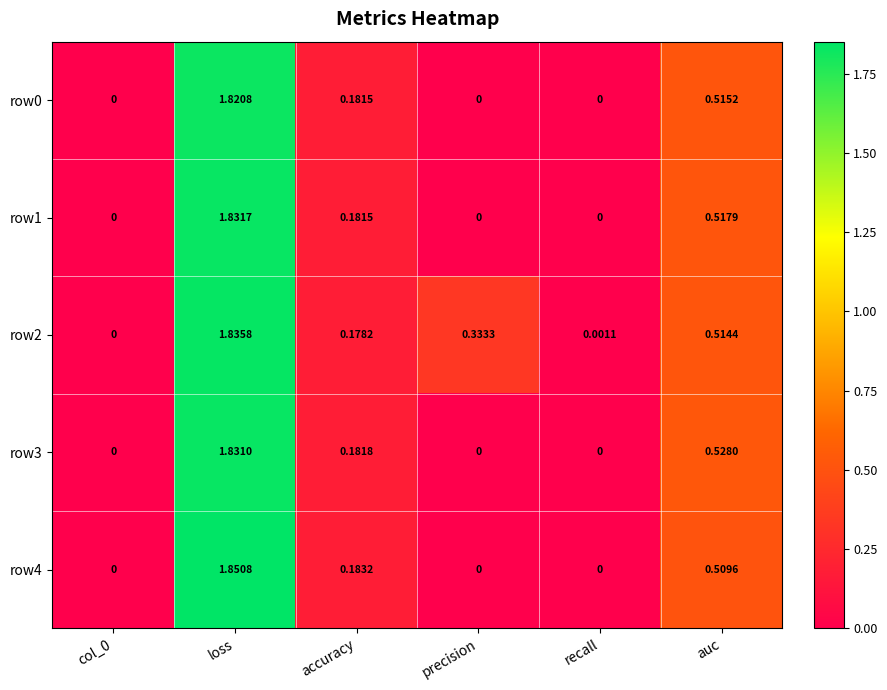

Which category has the highest value across all series?

loss